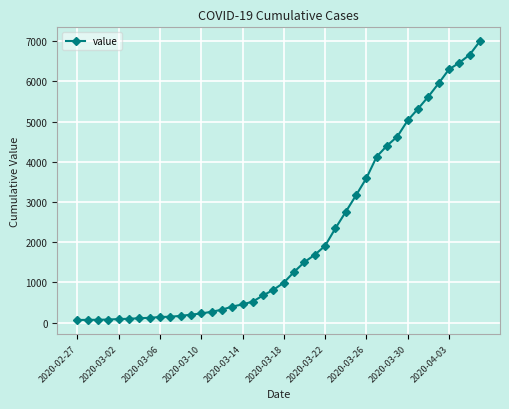

How many lines are shown in the chart?

1